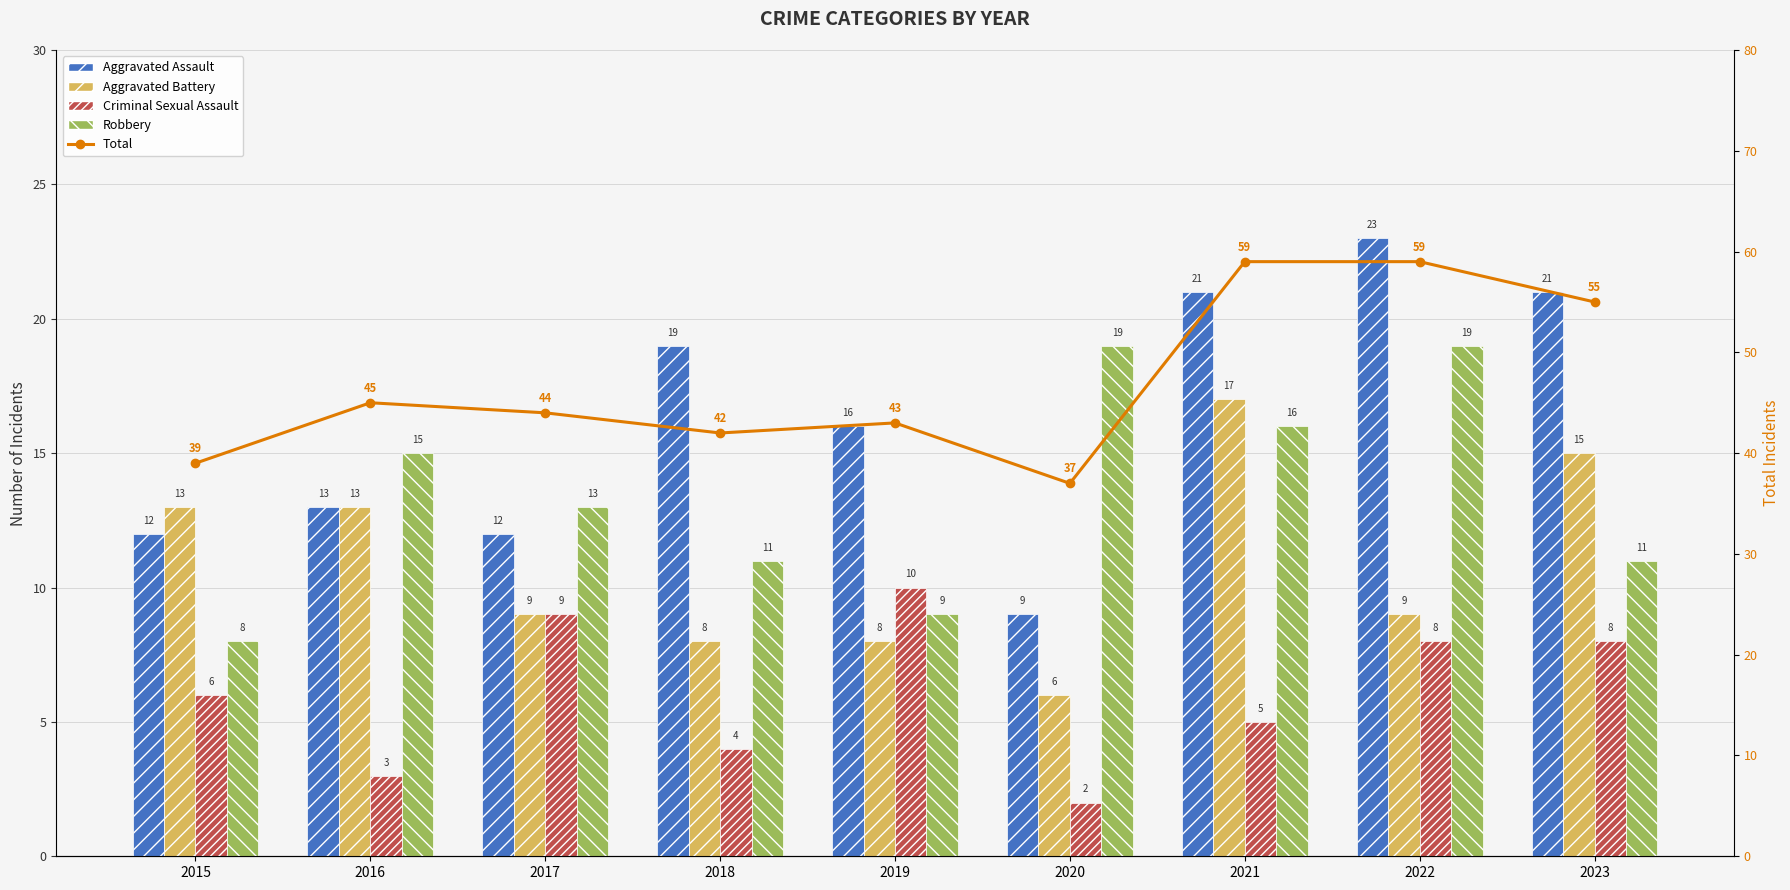

Which label corresponds to the smallest value in the chart?

2020